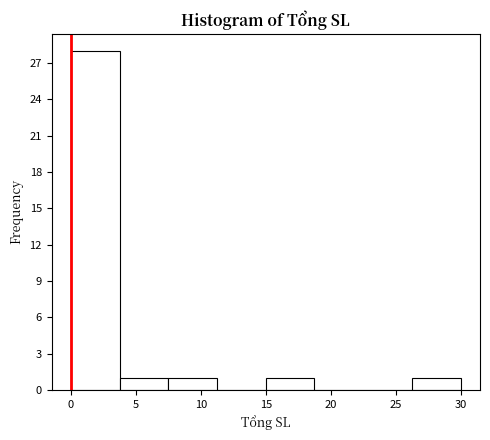

Reading left to right, list every bar in this chart as the range it spans on the x-axis followed by its height. Neither the bar edges nor the heights are printed on the chart, so give them approximately, as read against the axes.

0.00 to 3.75: 28
3.75 to 7.50: 1
7.50 to 11.25: 1
11.25 to 15.00: 0
15.00 to 18.75: 1
18.75 to 22.50: 0
22.50 to 26.25: 0
26.25 to 30.00: 1